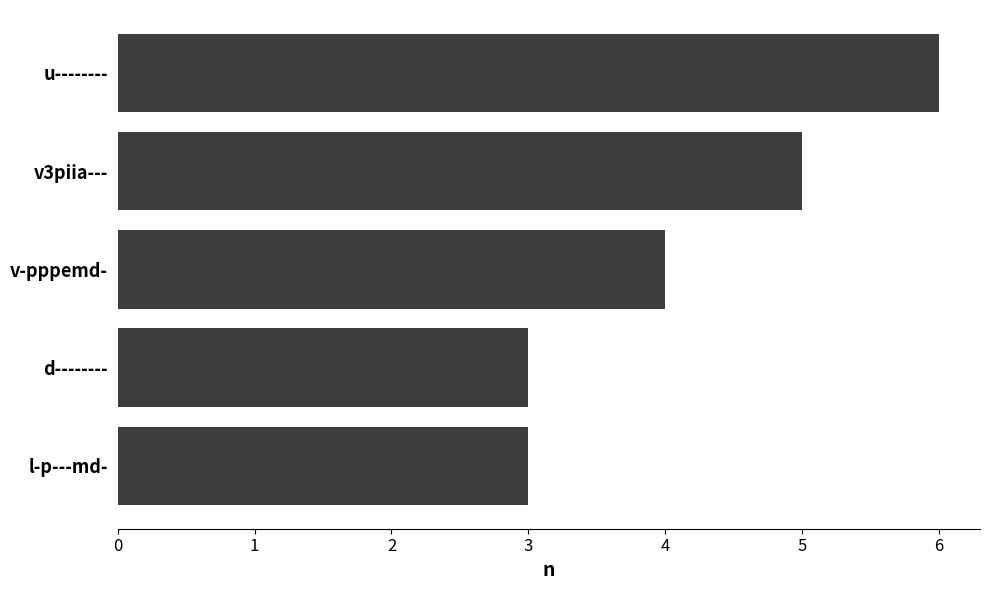

At which category does the chart reach its peak across all series?

u--------